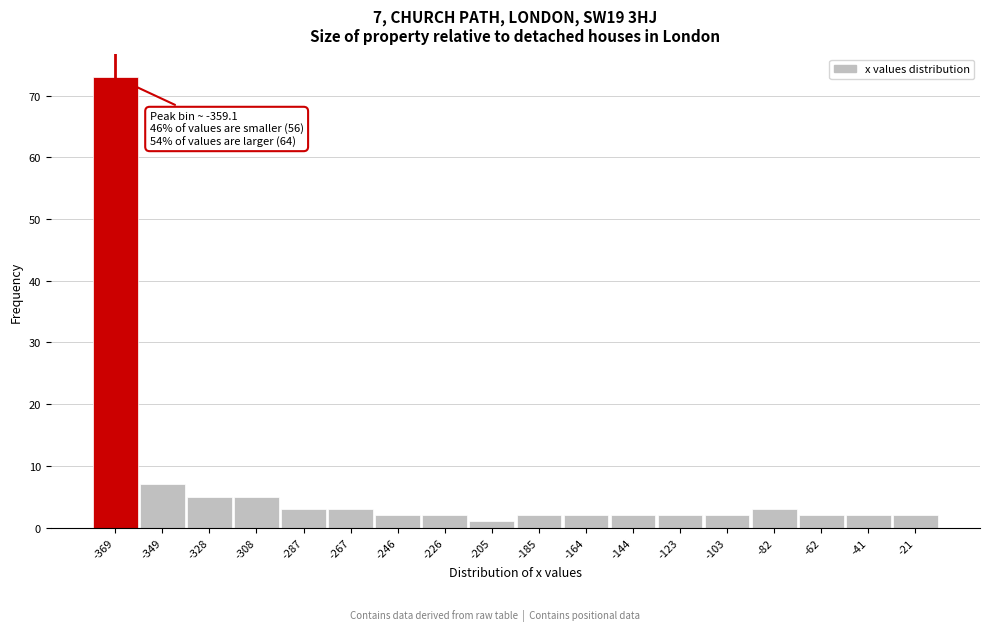

Reading left to right, what are all the values shown in this chart?

73	7	5	5	3	3	2	2	1	2	2	2	2	2	3	2	2	2